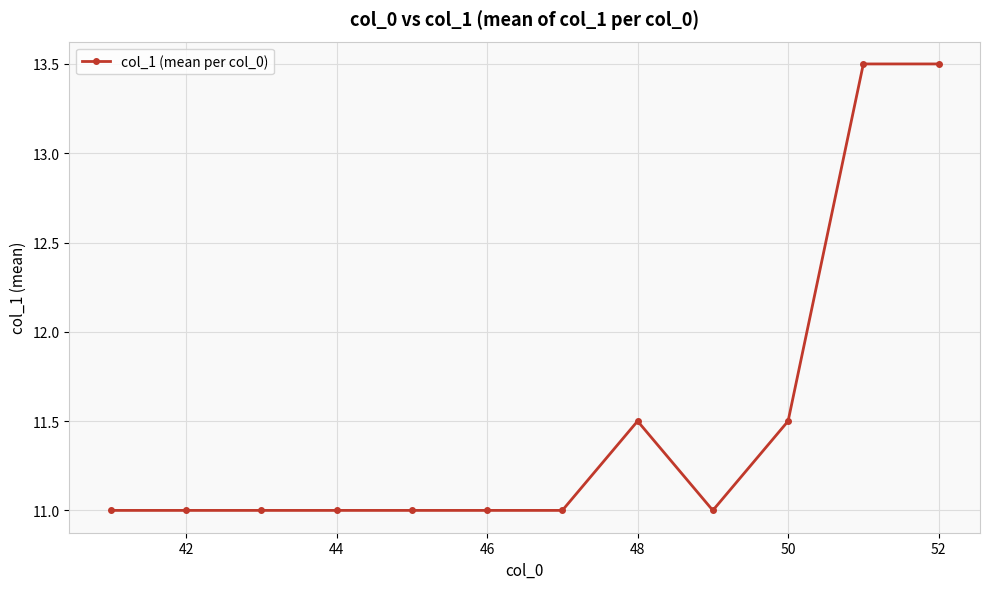

What is the average value?

11.5